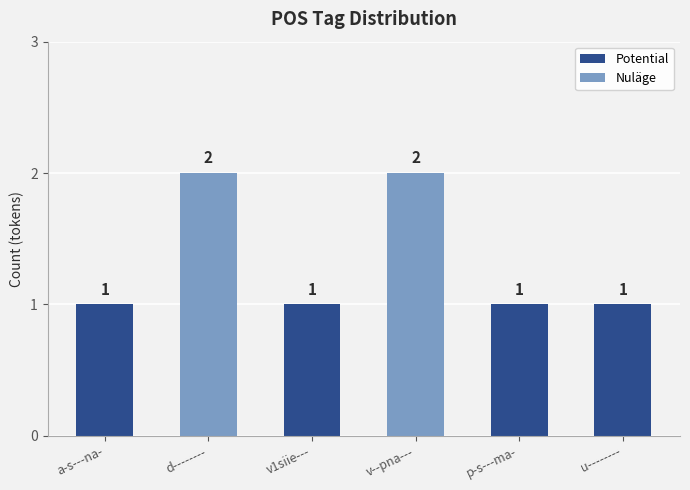

Approximately how many times larger is the value at u-------- compared to p-s---ma-?

1.0